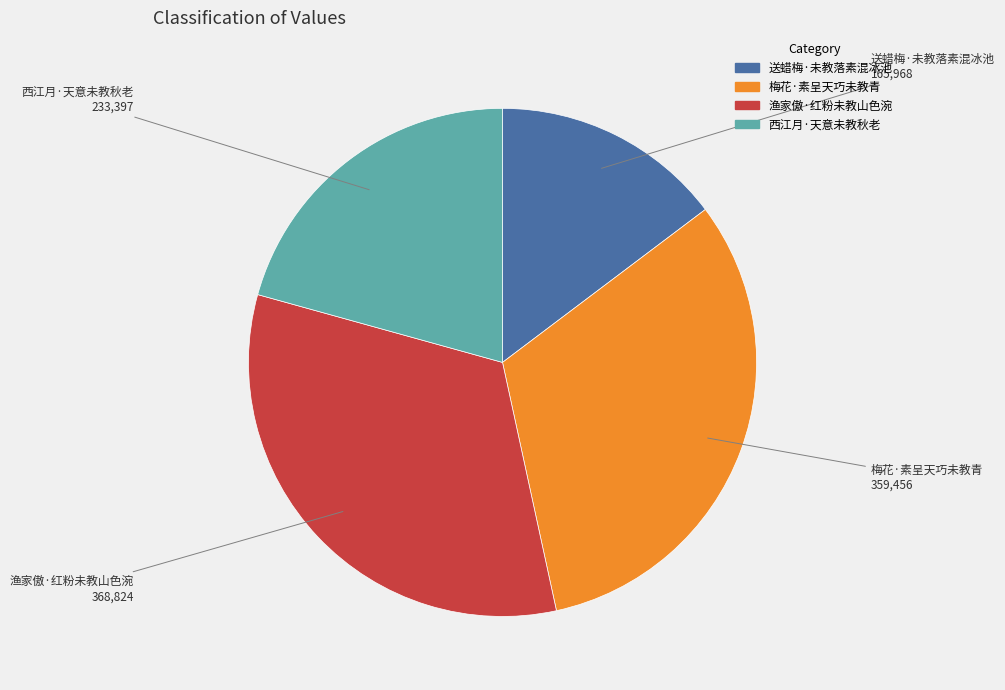

The 送蜡梅·未教落素混冰池 slice represents 15% of the pie. True or false?

True